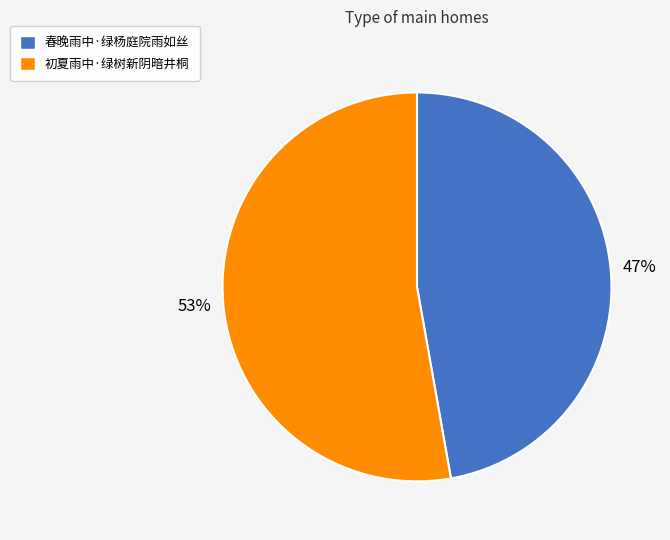

Is it true that 春晚雨中·绿杨庭院雨如丝 is 34% of the pie?

False